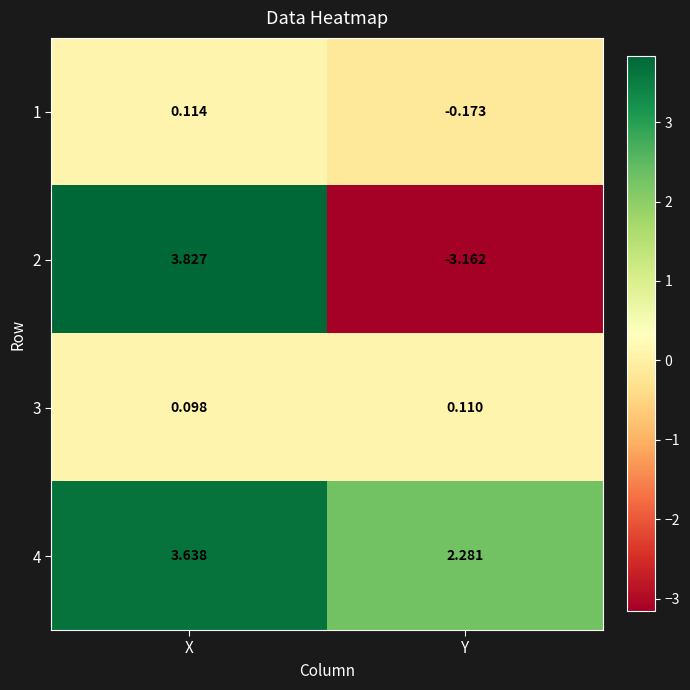

List the series in order of their peak value, highest first.

2, 4, 1, 3